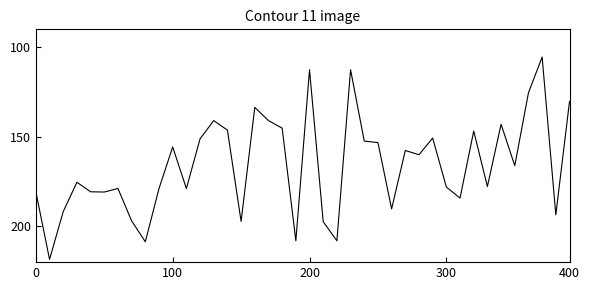

What is the greatest value displayed?

218.5